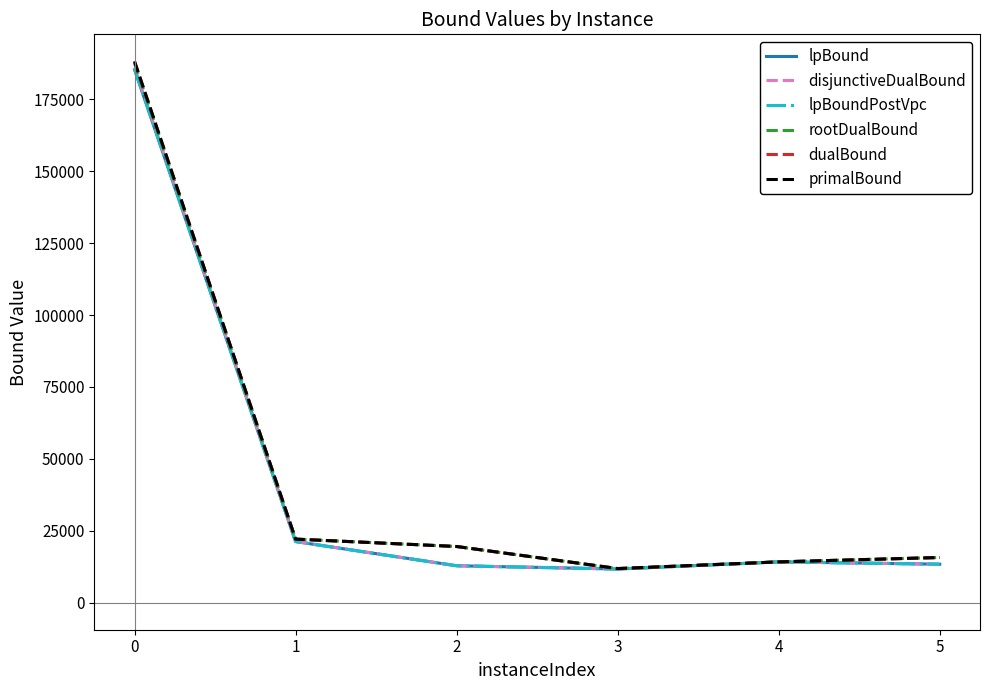

What is the greatest value displayed?

188186.5